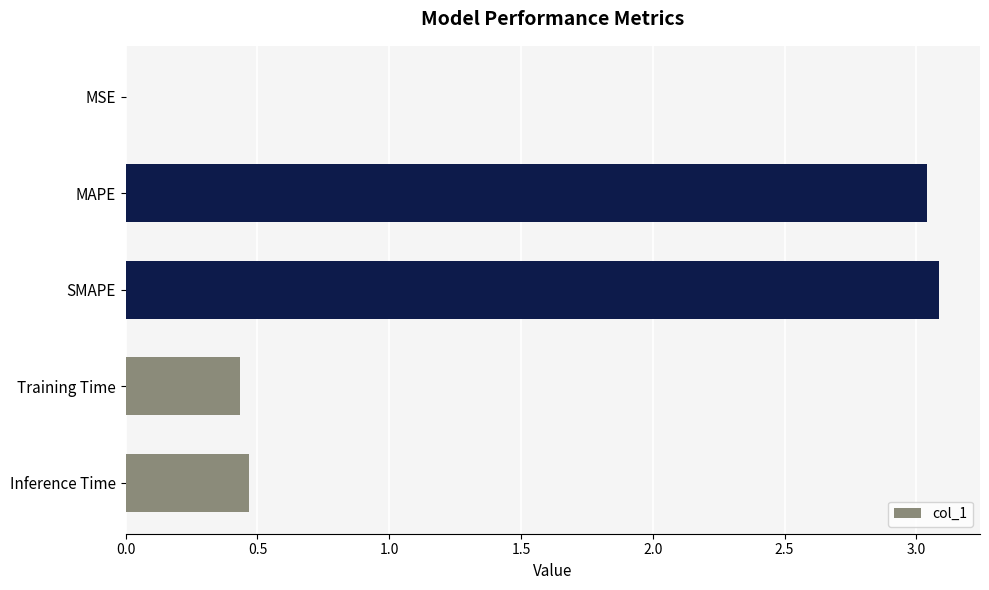

Is it true that the value at MSE is 0.0?

True